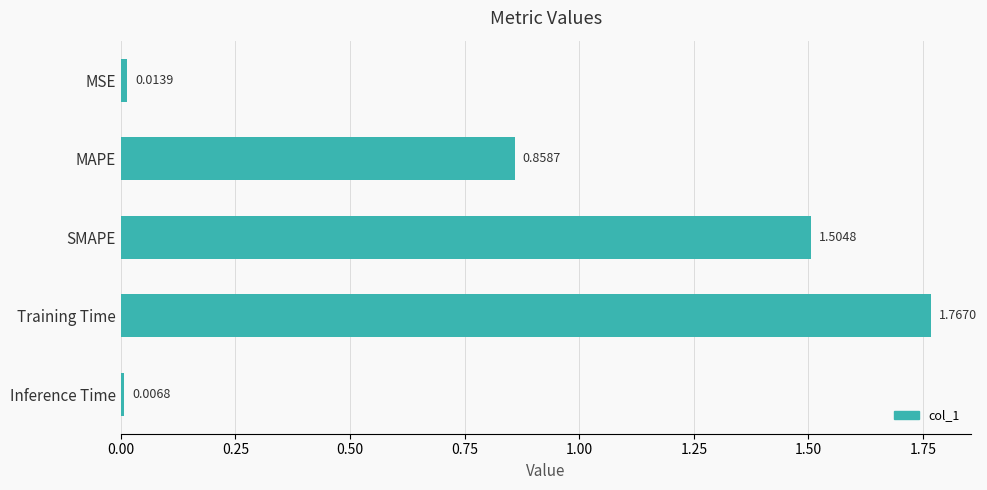

How many bars are there in total?

5